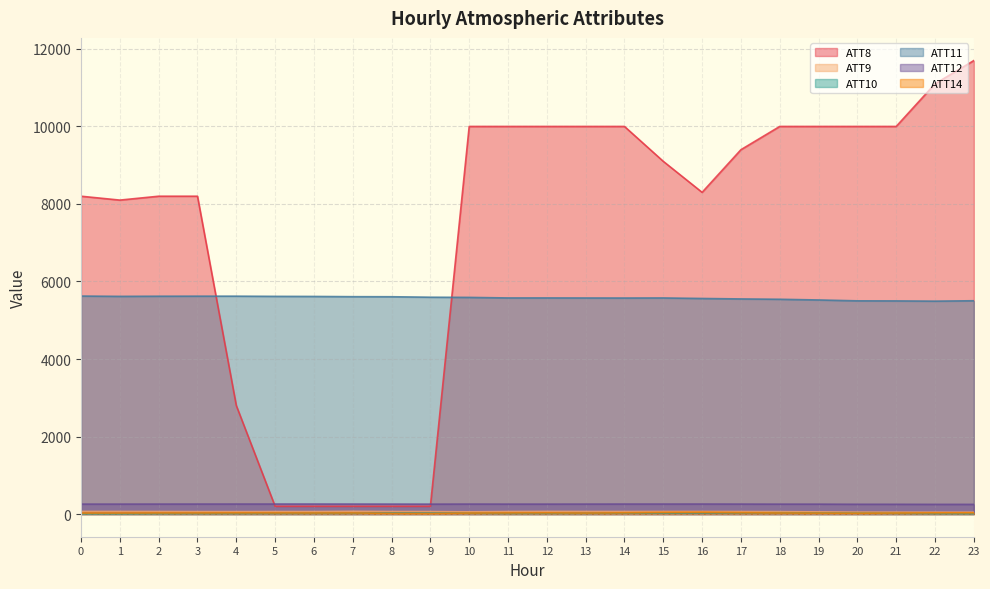

In ATT11, how many points are lower than both neighbors (excluding endpoints)?

4